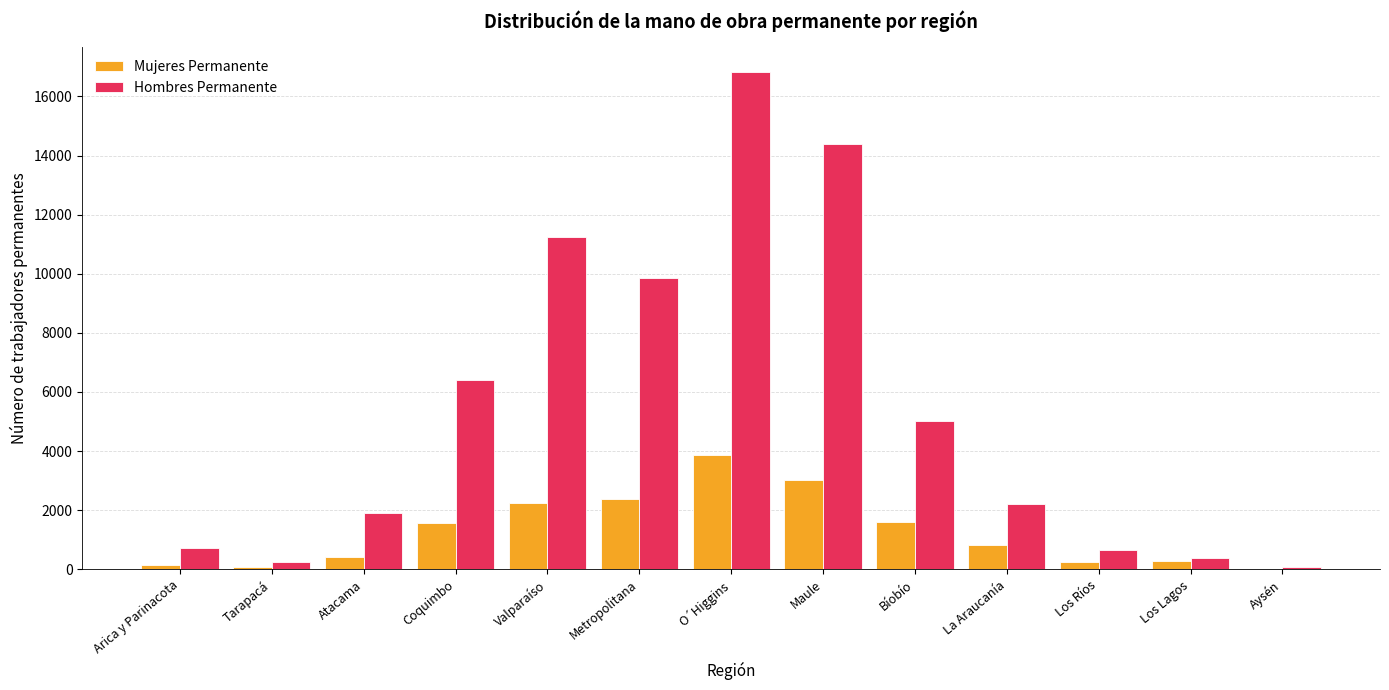

Which category has the highest value across all series?

O´Higgins